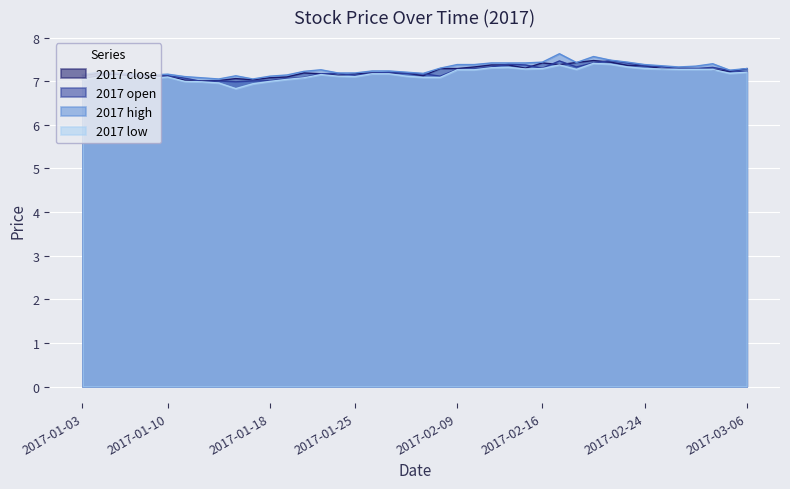

What is the average value of the open series?

7.2